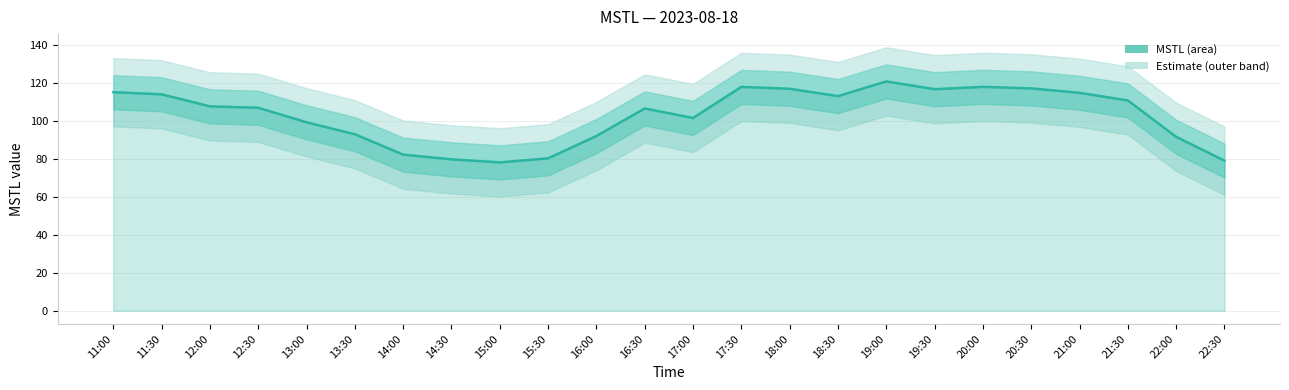

What is the sum of all values?

2476.5